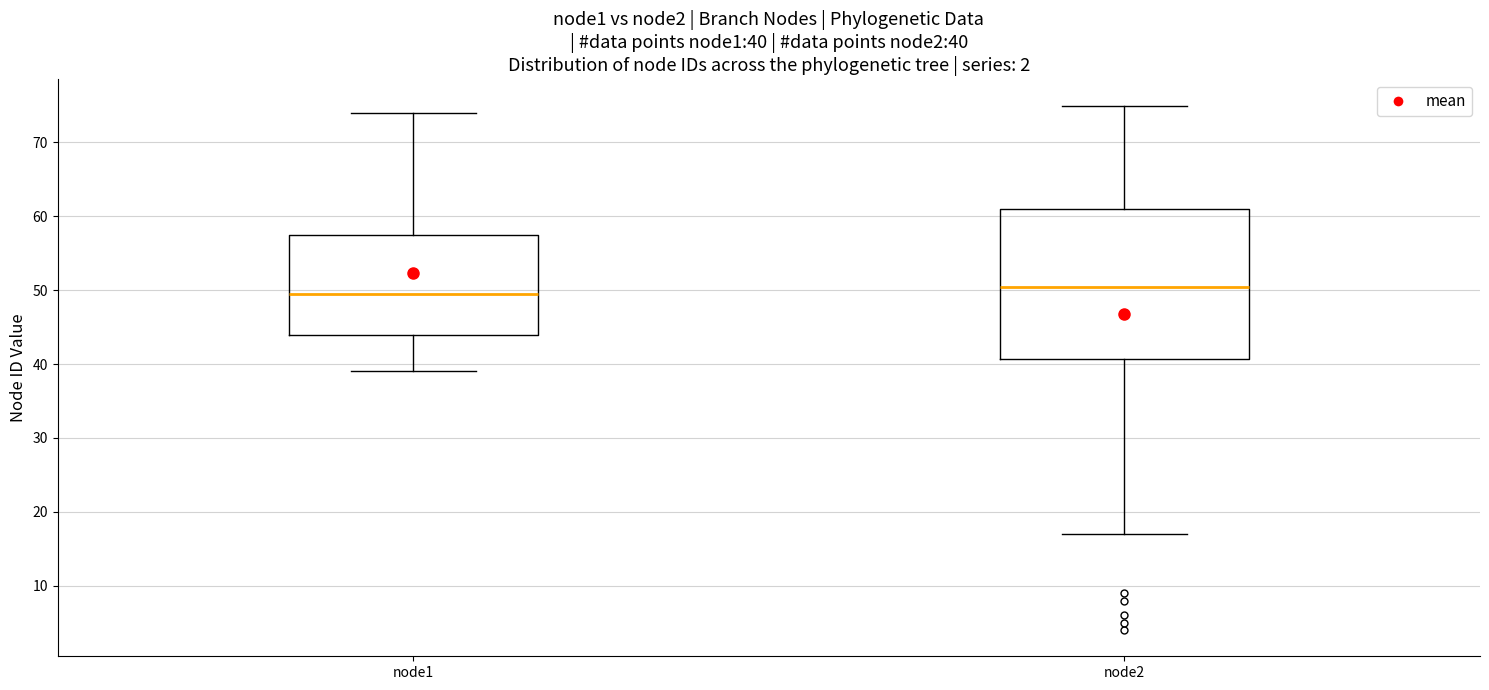

Which box's median line is the highest?

node2